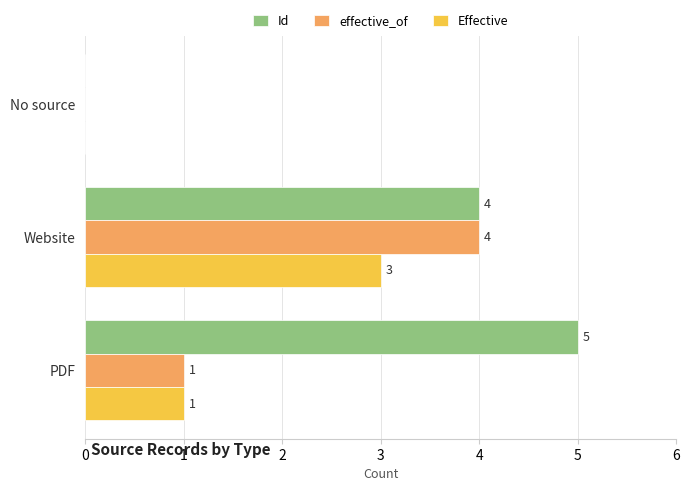

Where is Effective nearest to the value 1?

PDF